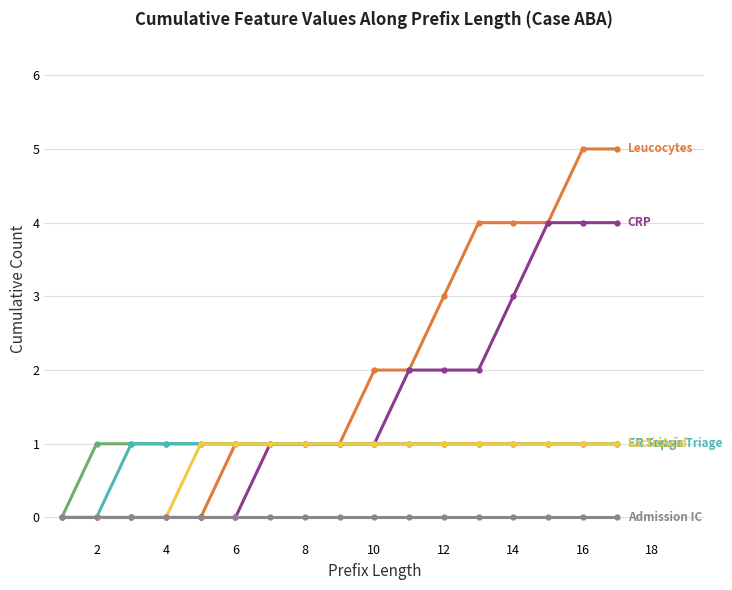

What is the maximum value shown in the chart?

5